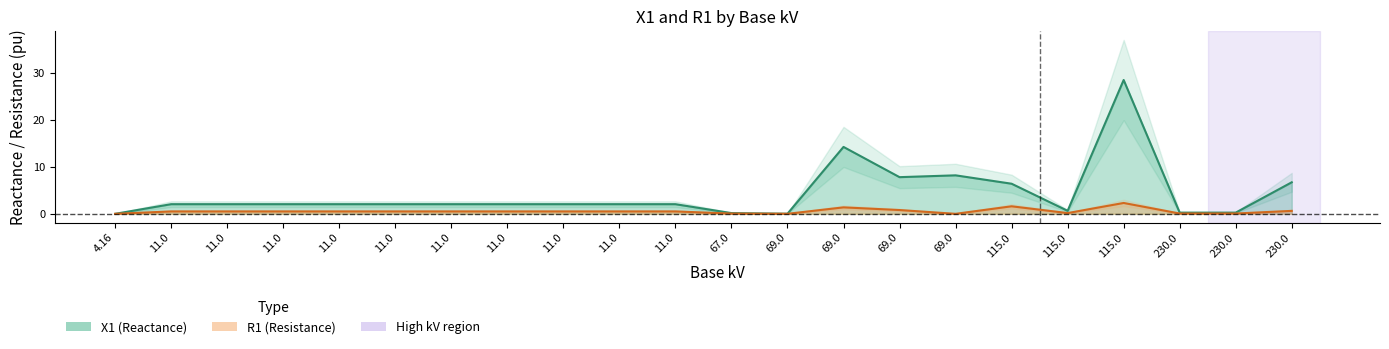

Reading right to left, what are all the values shown in this chart?

X1: 230=6.7	230=0.3	230=0.3	115=28.5	115=0.6	115=6.4	69=8.2	69=7.8	69=14.3	69=0.0	67=0.2	11=2.1	11=2.1	11=2.1	11=2.1	11=2.1	11=2.1	11=2.1	11=2.1	11=2.1	11=2.1	4.16=0.0
R1: 230=0.6	230=0.1	230=0.1	115=2.3	115=0.2	115=1.6	69=0.0	69=0.8	69=1.4	69=0.0	67=0.1	11=0.5	11=0.5	11=0.5	11=0.5	11=0.5	11=0.5	11=0.5	11=0.5	11=0.5	11=0.5	4.16=0.0